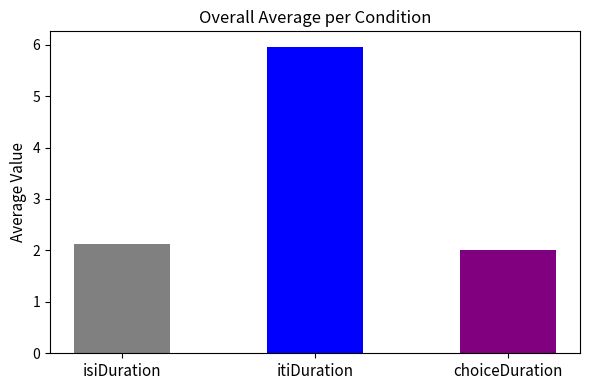

The value of isiDuration at 8 is 1.2. True or false?

False